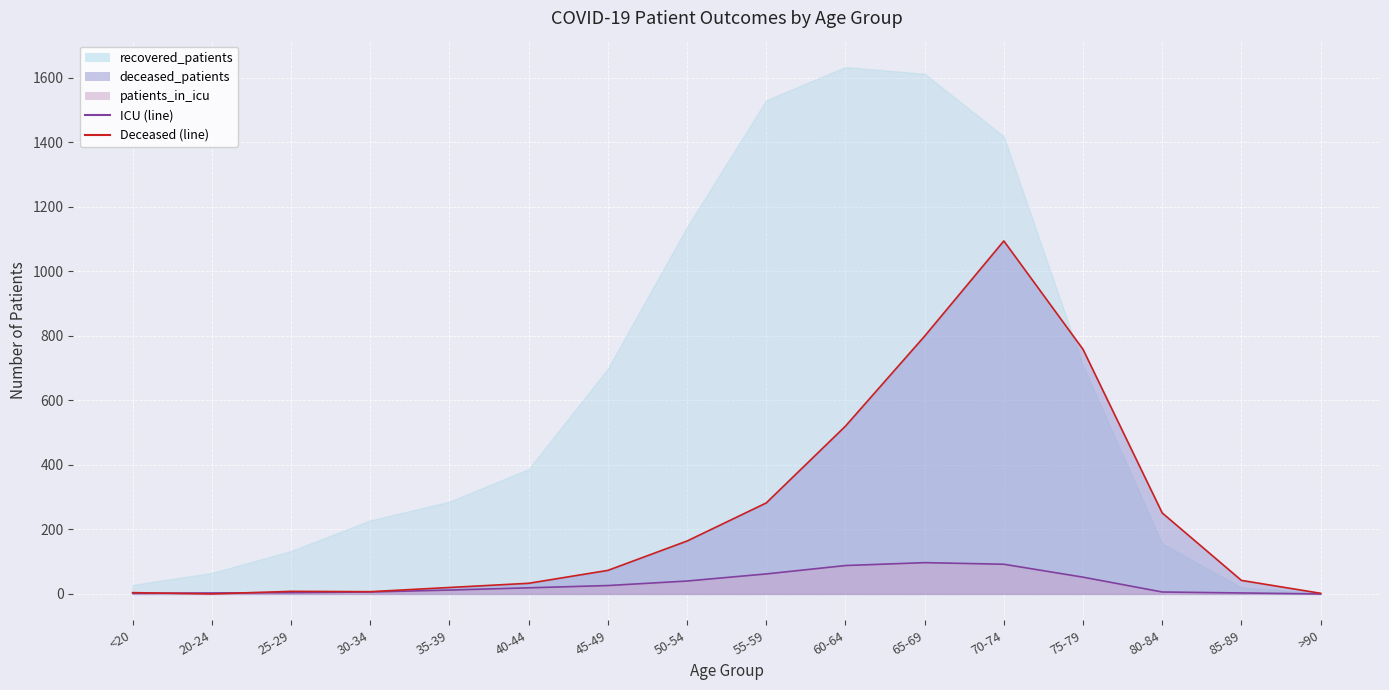

Rank the categories by deceased_patients value from lowest to highest.

20-24, >90, <20, 30-34, 25-29, 35-39, 40-44, 85-89, 45-49, 50-54, 80-84, 55-59, 60-64, 75-79, 65-69, 70-74